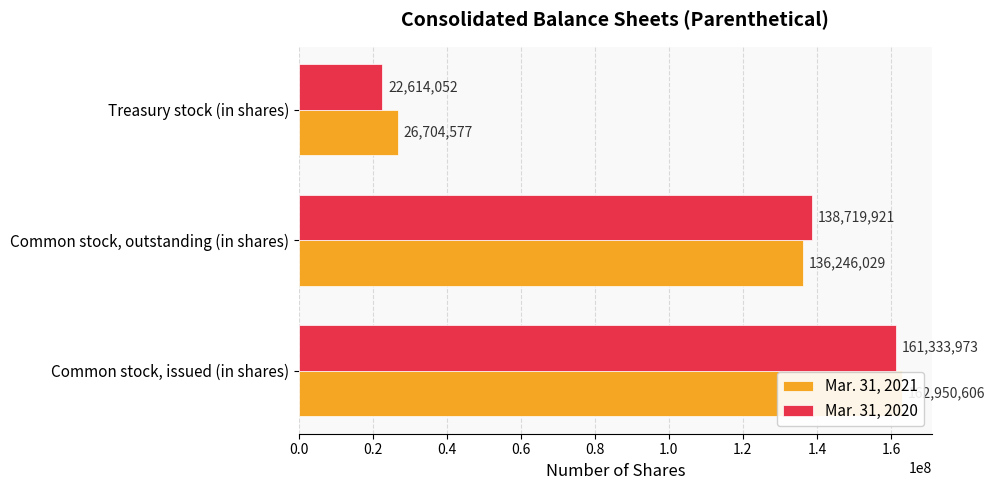

At Treasury stock (in shares), list the series in order from largest to smallest.

Mar. 31, 2021, Mar. 31, 2020